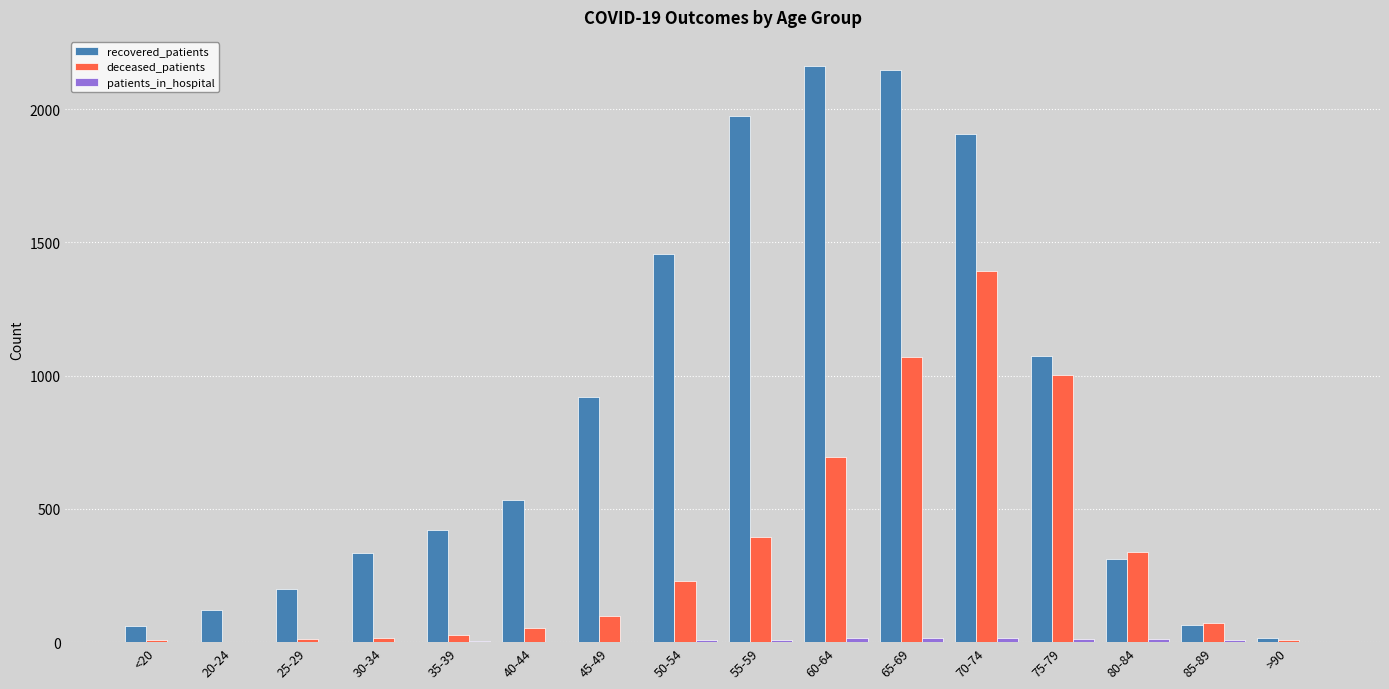

What is the difference between the recovered_patients values at 45-49 and 85-89?

853